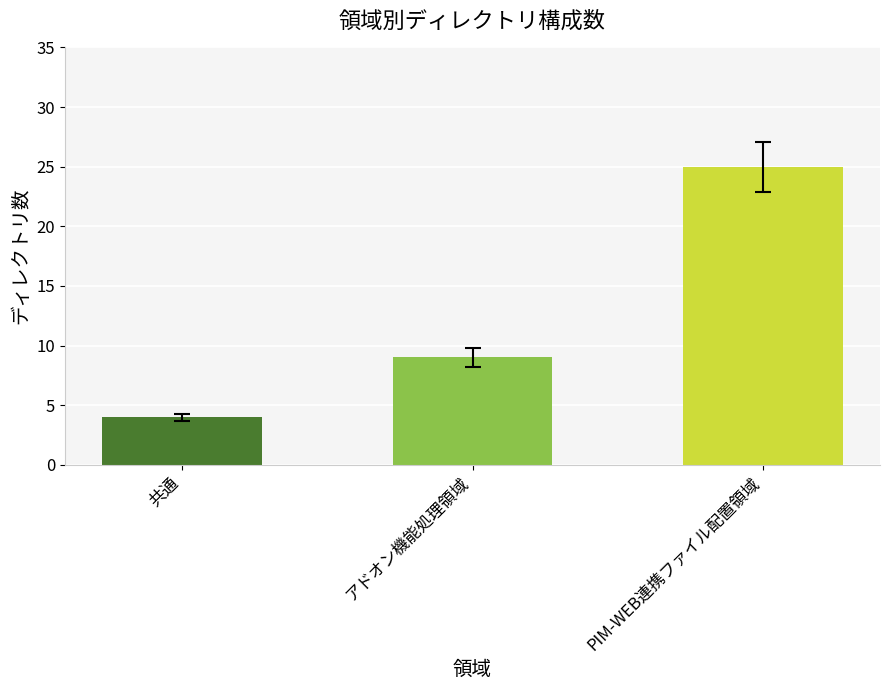

What is the change in value from 共通 to PIM-WEB連携ファイル配置領域?

+21